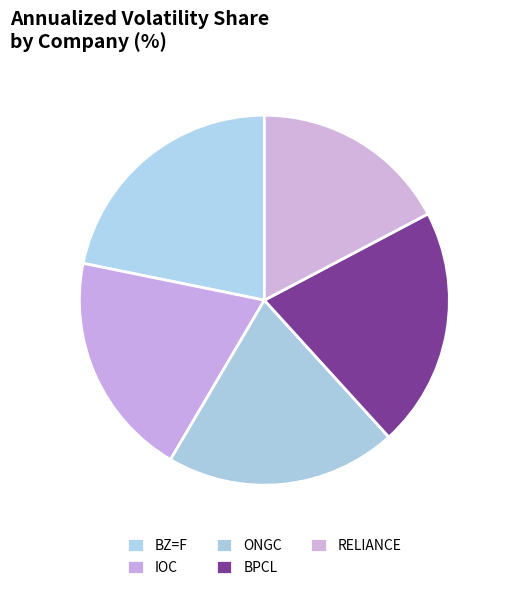

True or false: IOC accounts for 11% of the total.

False